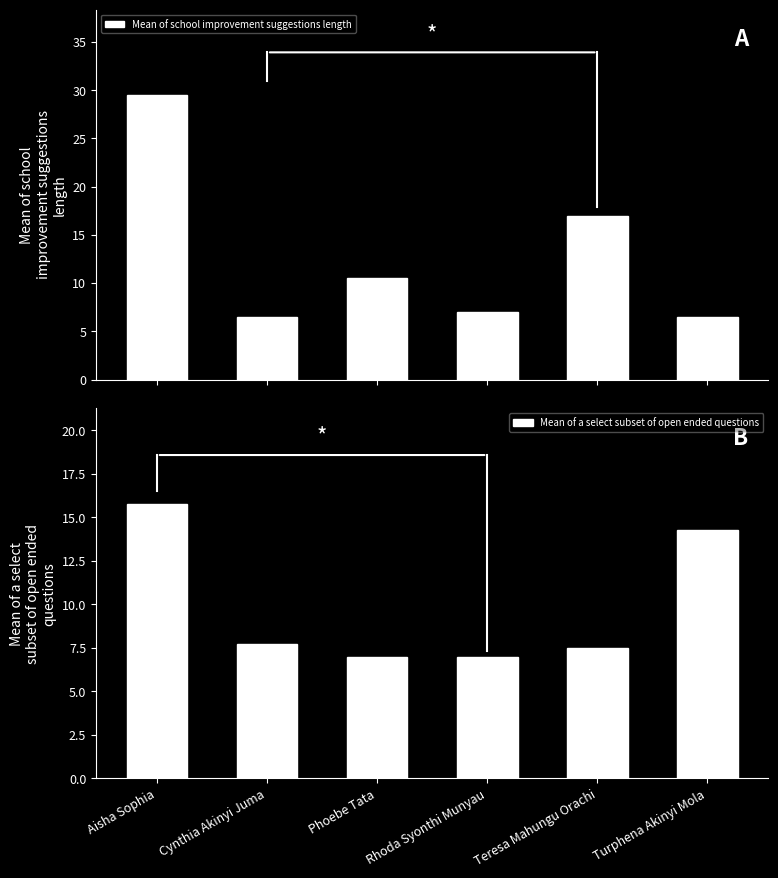

Where does the Mean of school improvement suggestions length series first go above 10?

Aisha Sophia